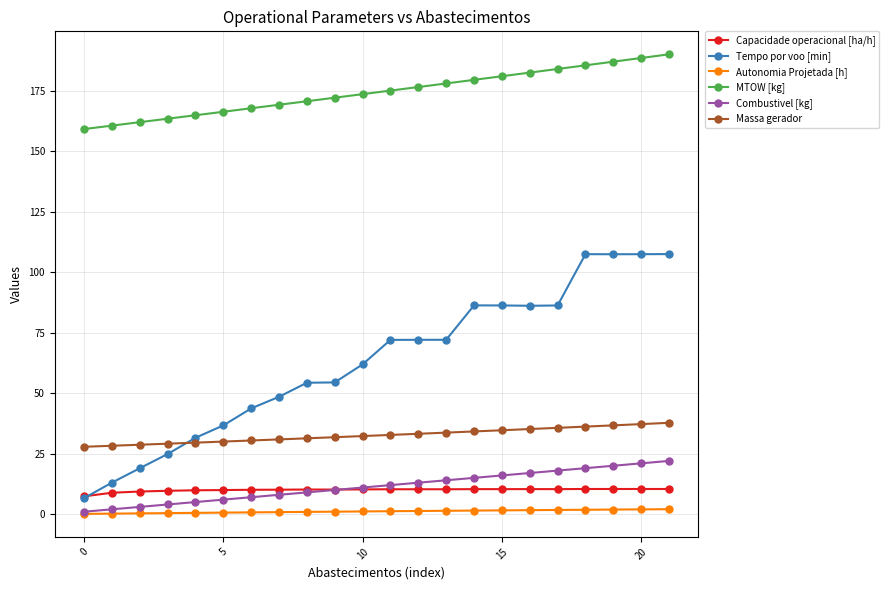

After their last crossing, which series has the higher values: Capacidade operacional [ha/h] or Combustivel [kg]?

Combustivel [kg]